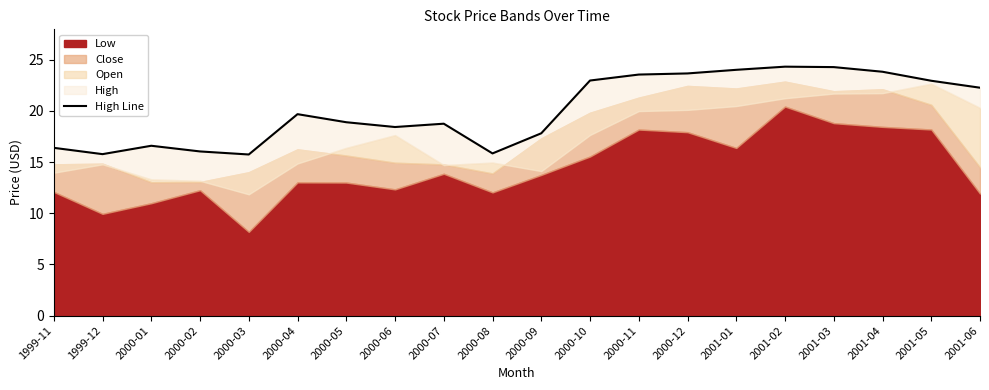

Read the value at 2000-10.

23.0